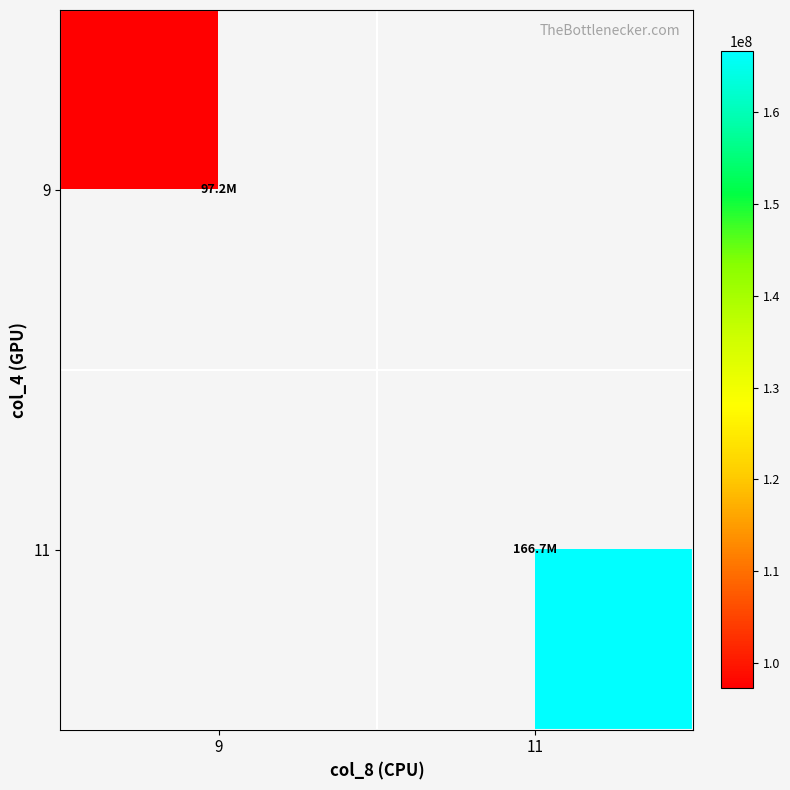

True or false: 11 has a value of 166677702.6 at 11.

True